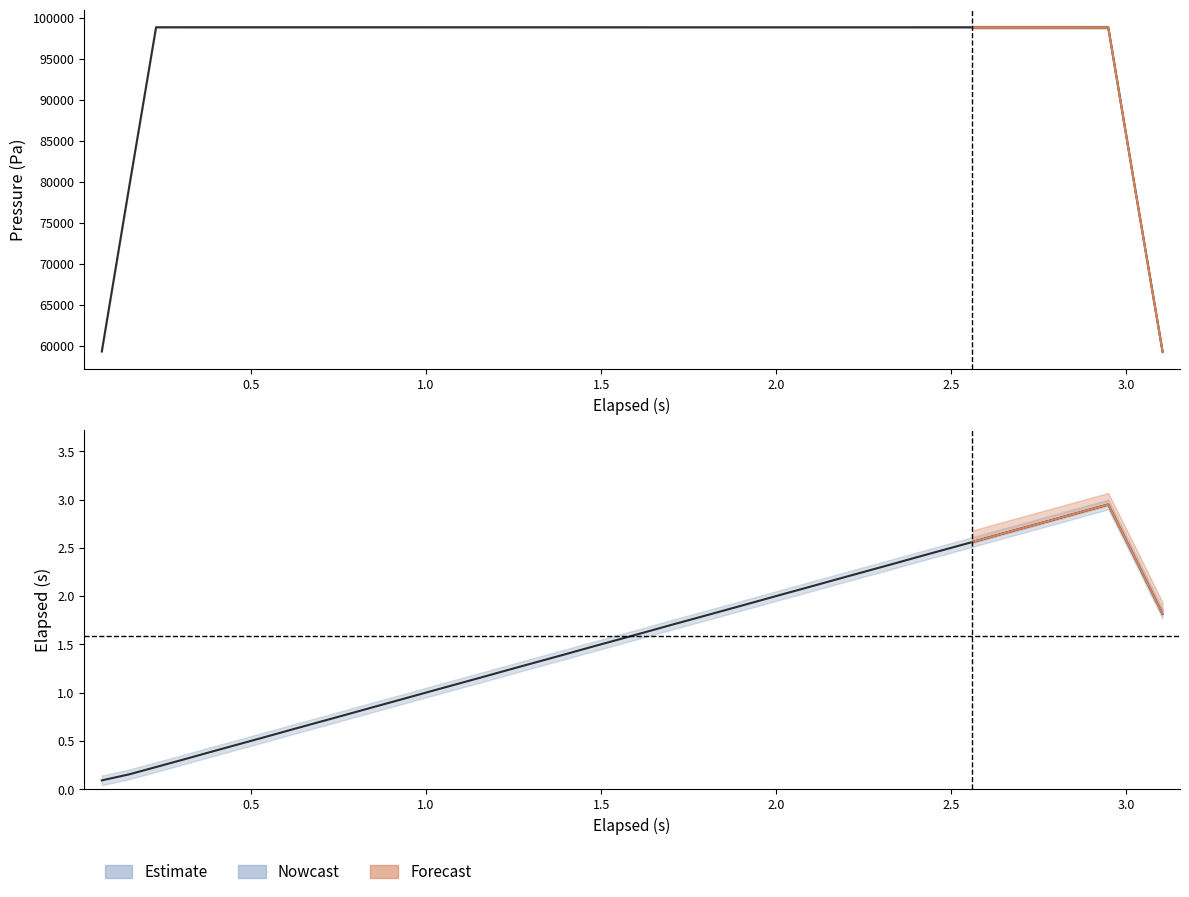

The value of Pressure (Pa) at 17 is 0.4. True or false?

False